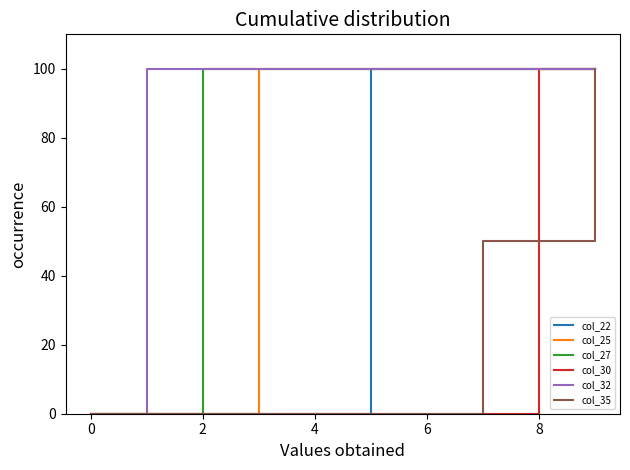

What is the maximum value shown in the chart?

100